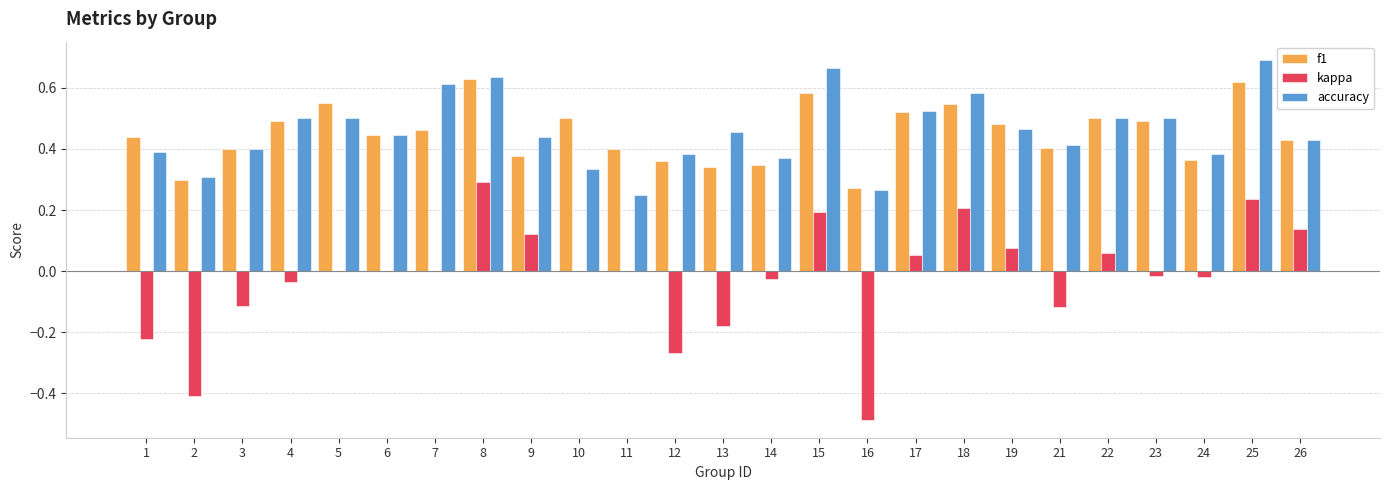

What are all the series names shown in the legend?

f1, kappa, accuracy